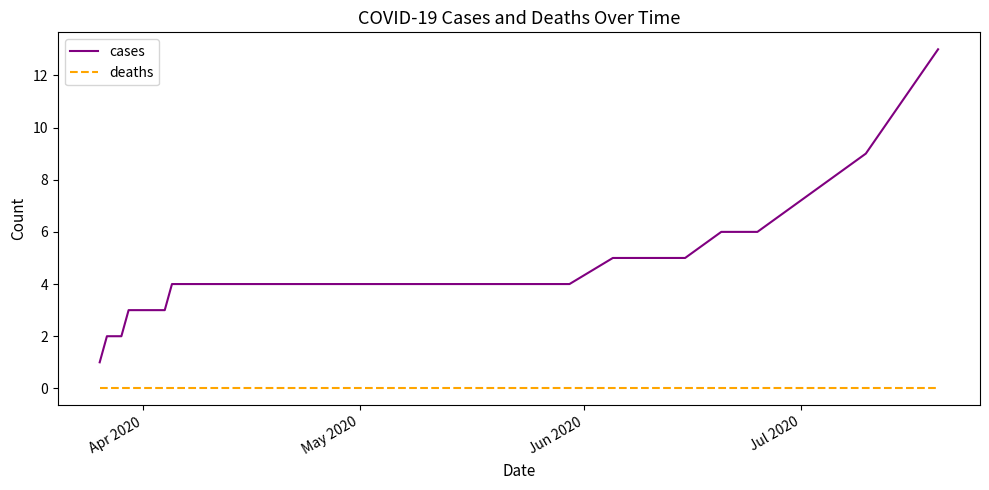

Rank the series by their average value, from highest to lowest.

cases, deaths